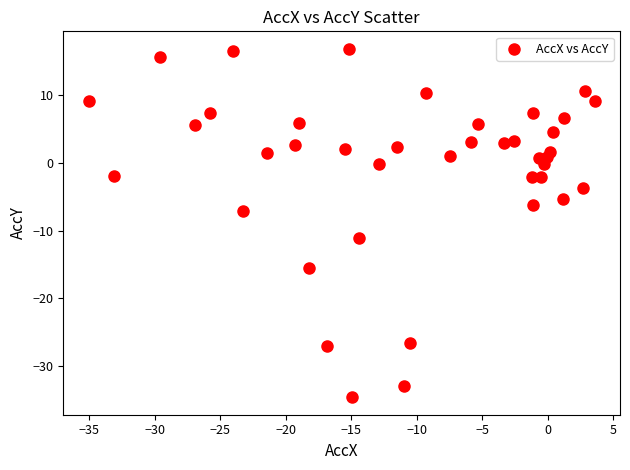

What Y value in the scatter plot is closest to -8?

-7.0